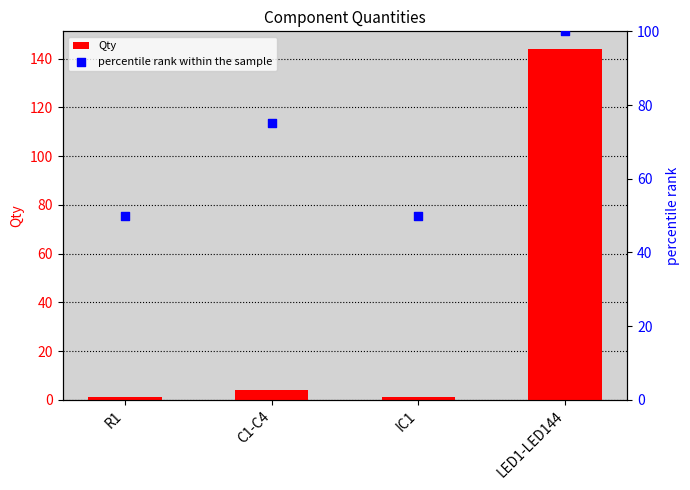

What is the total value across all series at IC1?

51